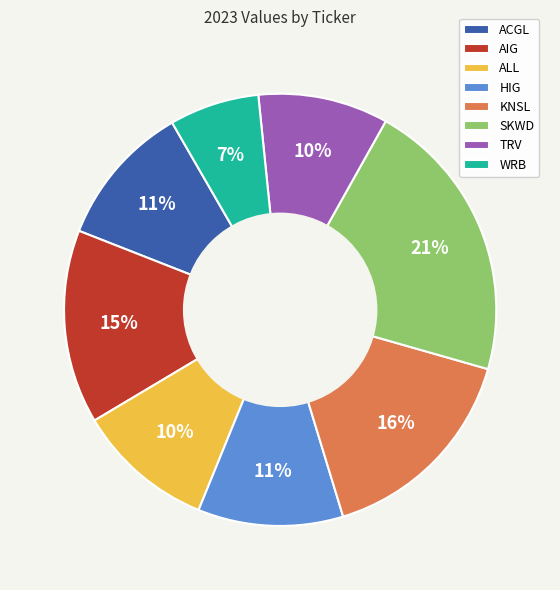

The HIG slice represents 1% of the pie. True or false?

False